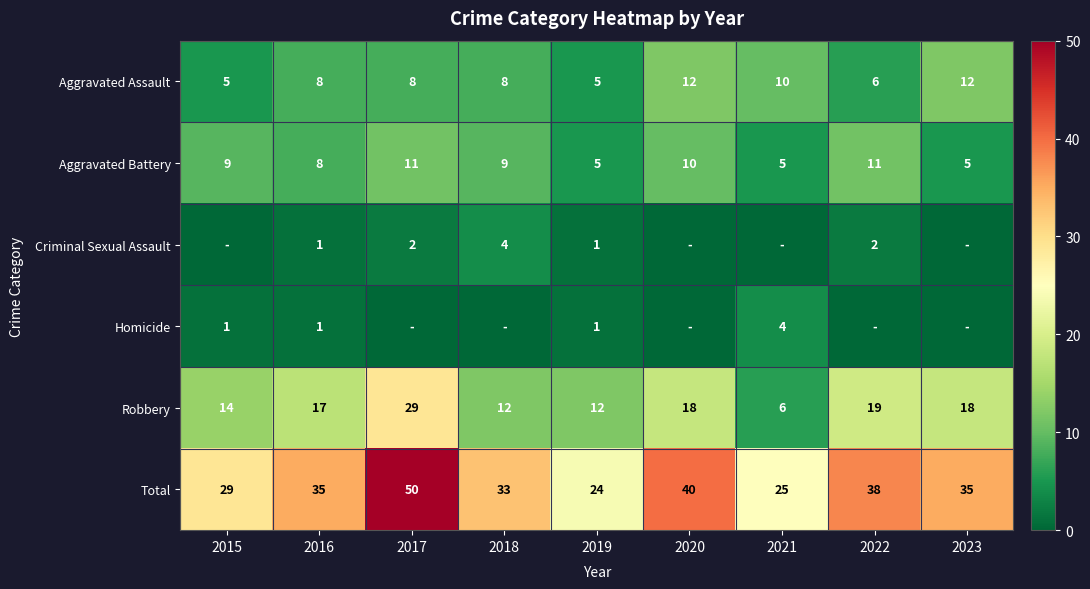

What is the total value across all series at 2023?

70